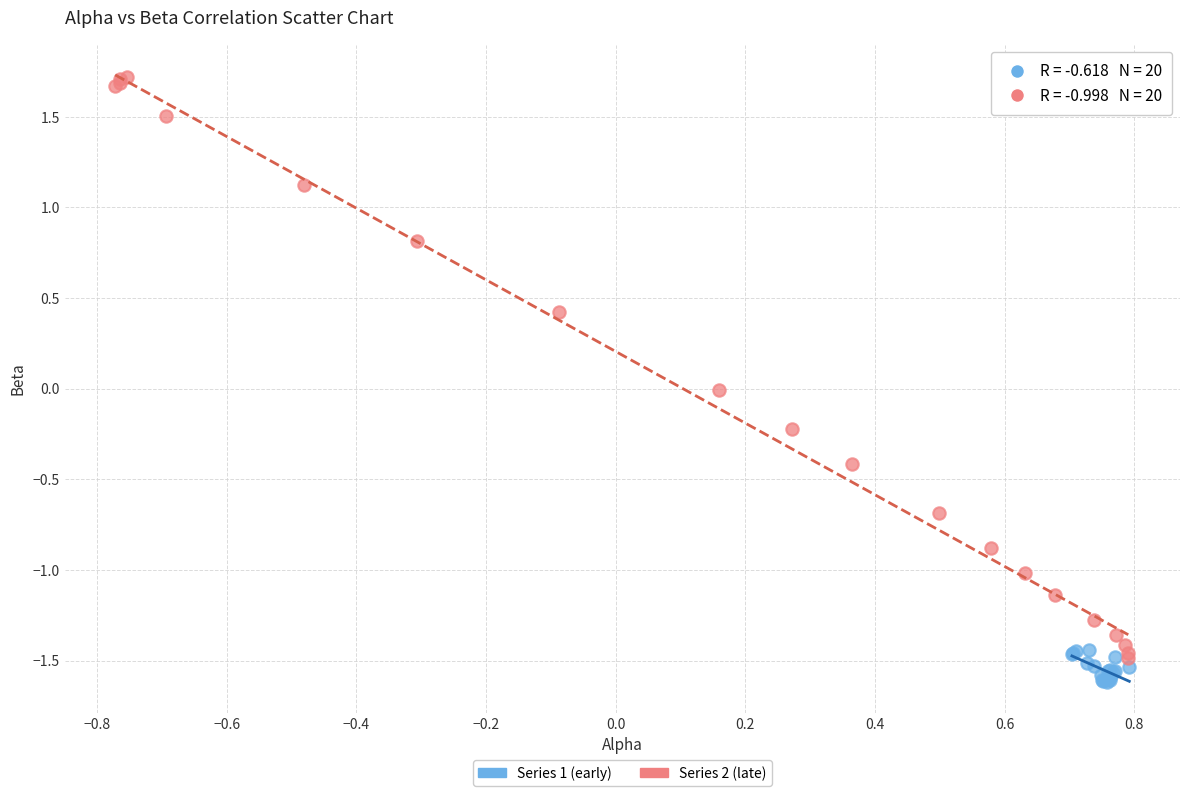

Which series contains the highest Y value?

Series 2 (late)